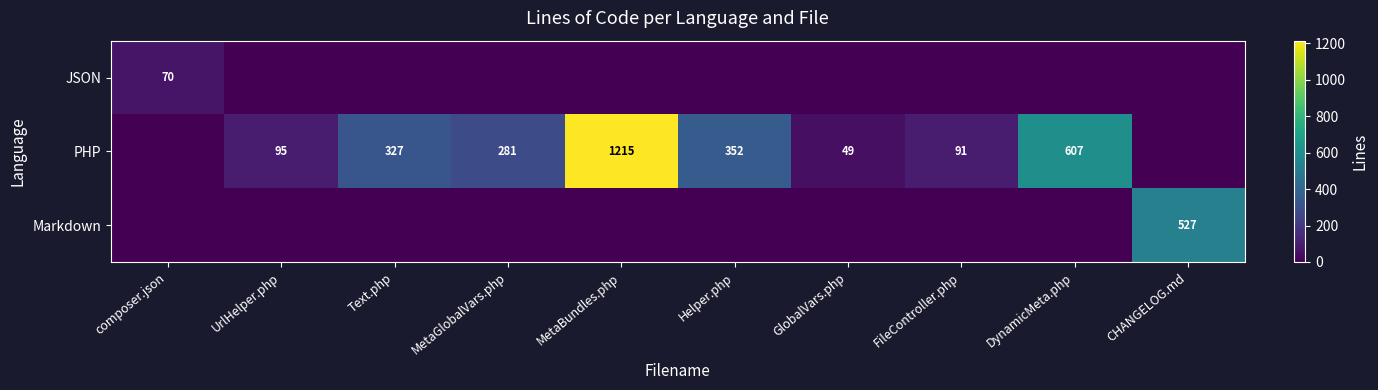

The value of PHP at Helper.php is 352. True or false?

True